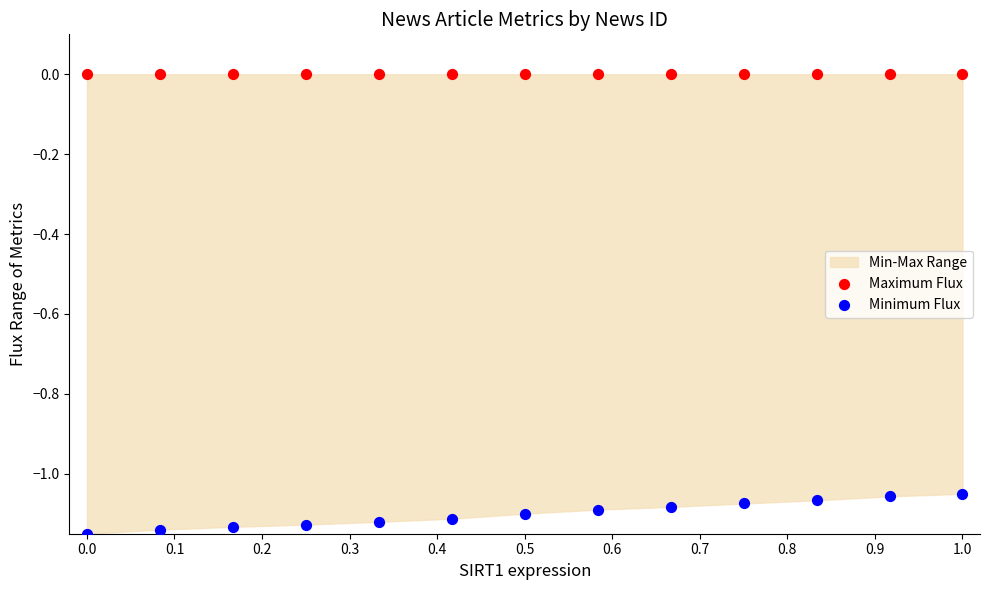

Which series reaches the maximum Y coordinate?

Maximum Flux